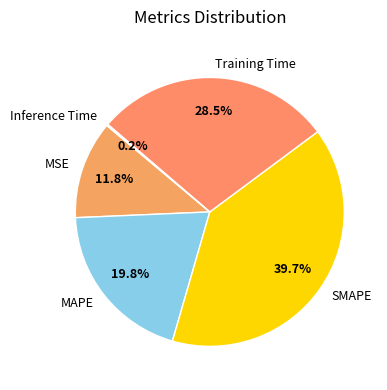

What is the largest slice in the pie chart?

SMAPE